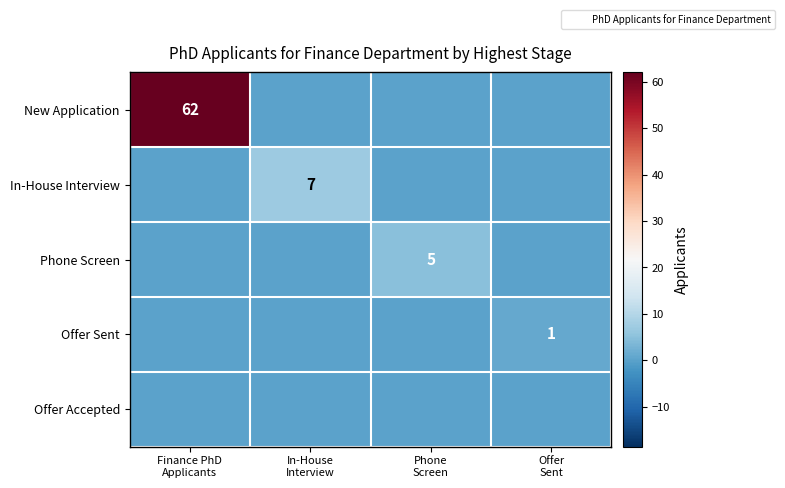

How many values in the In-House Interview series exceed 0?

1